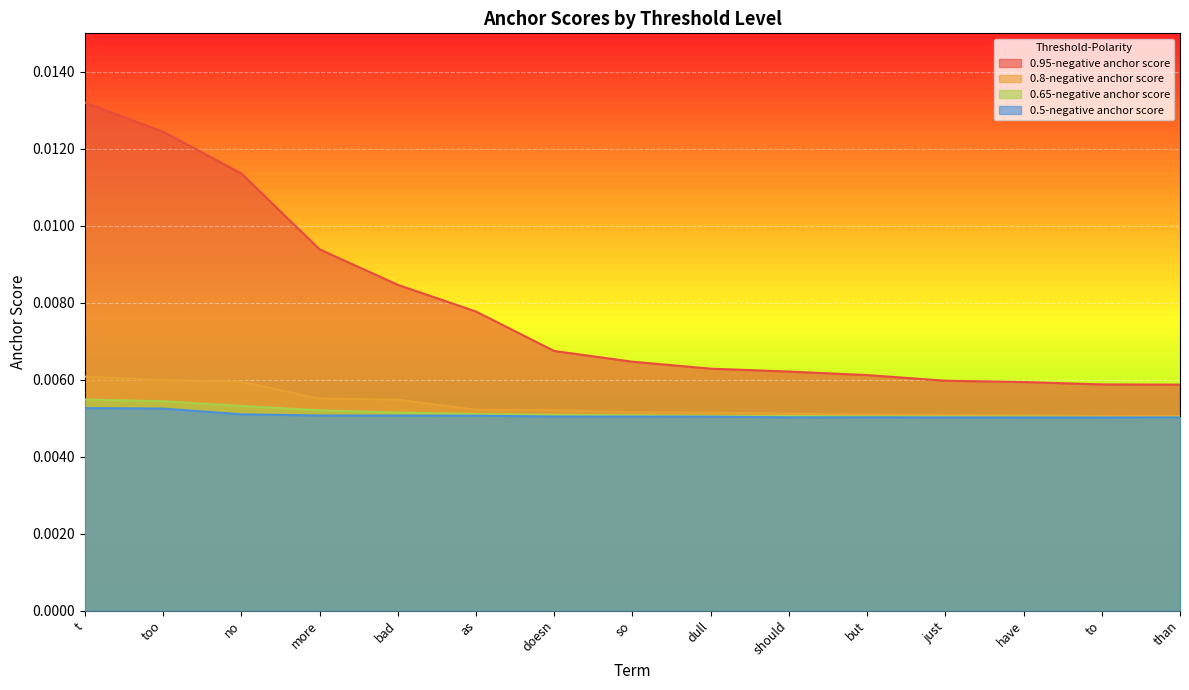

What position from the left is bad?

5